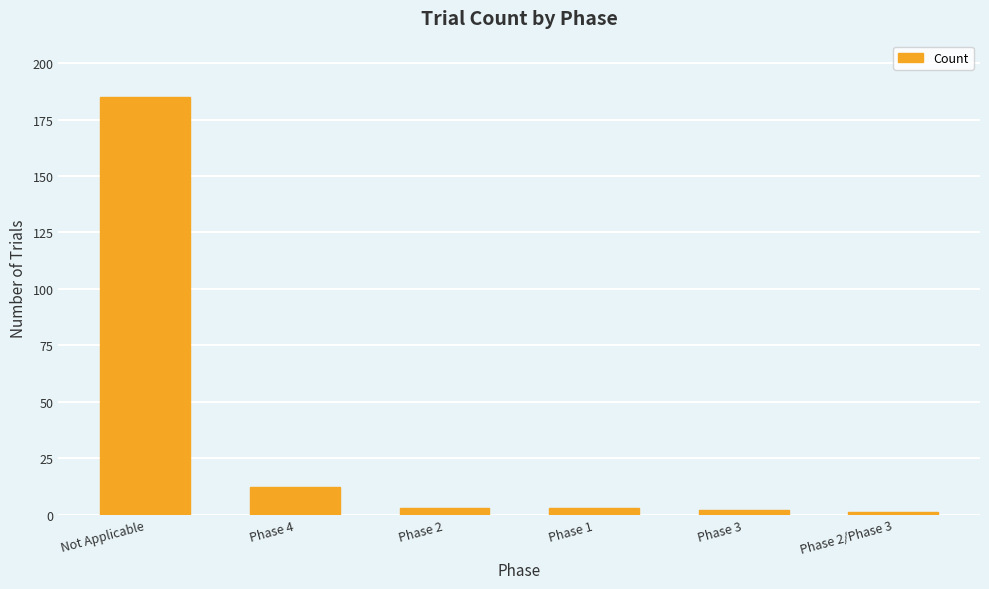

Is it true that the value at Not Applicable is 72?

False